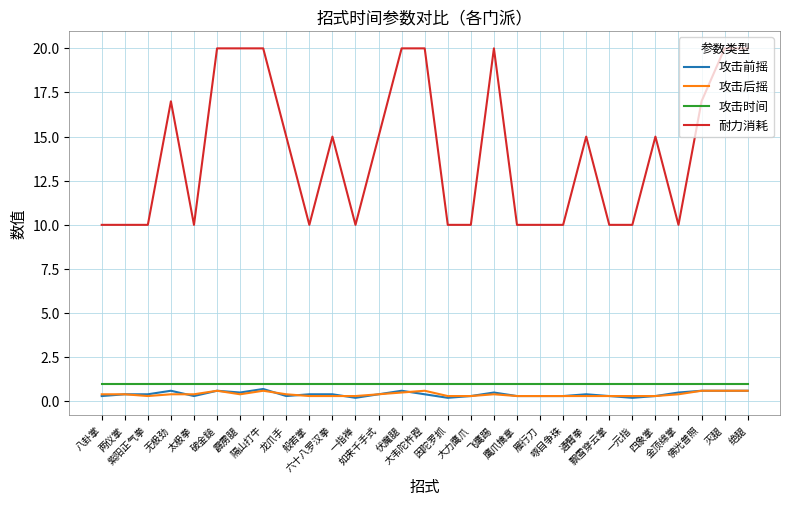

Reading left to right, transcribe all the data shown in this chart.

攻击前摇: 八卦掌=0.3	两仪掌=0.4	紫阳正气拳=0.4	无极劲=0.6	太极拳=0.3	破金鎚=0.6	霹雳腿=0.5	隔山打牛=0.7	龙爪手=0.3	般若掌=0.4	六十八罗汉拳=0.4	一指禅=0.2	如来千手式=0.4	伏魔腿=0.6	大韦陀杵蹬=0.4	因陀罗抓=0.2	大力鹰爪=0.3	飞鹰踢=0.5	鹰爪擒拿=0.3	雁行刀=0.3	啄目争珠=0.3	通臂拳=0.4	飘雪穿云掌=0.3	一元指=0.2	四象掌=0.3	金顶绵掌=0.5	佛光普照=0.6	灭腿=0.6	绝腿=0.6
攻击后摇: 八卦掌=0.4	两仪掌=0.4	紫阳正气拳=0.3	无极劲=0.4	太极拳=0.4	破金鎚=0.6	霹雳腿=0.4	隔山打牛=0.6	龙爪手=0.4	般若掌=0.3	六十八罗汉拳=0.3	一指禅=0.3	如来千手式=0.4	伏魔腿=0.5	大韦陀杵蹬=0.6	因陀罗抓=0.3	大力鹰爪=0.3	飞鹰踢=0.4	鹰爪擒拿=0.3	雁行刀=0.3	啄目争珠=0.3	通臂拳=0.3	飘雪穿云掌=0.3	一元指=0.3	四象掌=0.3	金顶绵掌=0.4	佛光普照=0.6	灭腿=0.6	绝腿=0.6
攻击时间: 八卦掌=1.0	两仪掌=1.0	紫阳正气拳=1.0	无极劲=1.0	太极拳=1.0	破金鎚=1.0	霹雳腿=1.0	隔山打牛=1.0	龙爪手=1.0	般若掌=1.0	六十八罗汉拳=1.0	一指禅=1.0	如来千手式=1.0	伏魔腿=1.0	大韦陀杵蹬=1.0	因陀罗抓=1.0	大力鹰爪=1.0	飞鹰踢=1.0	鹰爪擒拿=1.0	雁行刀=1.0	啄目争珠=1.0	通臂拳=1.0	飘雪穿云掌=1.0	一元指=1.0	四象掌=1.0	金顶绵掌=1.0	佛光普照=1.0	灭腿=1.0	绝腿=1.0
耐力消耗: 八卦掌=10.0	两仪掌=10.0	紫阳正气拳=10.0	无极劲=17.0	太极拳=10.0	破金鎚=20.0	霹雳腿=20.0	隔山打牛=20.0	龙爪手=15.0	般若掌=10.0	六十八罗汉拳=15.0	一指禅=10.0	如来千手式=15.0	伏魔腿=20.0	大韦陀杵蹬=20.0	因陀罗抓=10.0	大力鹰爪=10.0	飞鹰踢=20.0	鹰爪擒拿=10.0	雁行刀=10.0	啄目争珠=10.0	通臂拳=15.0	飘雪穿云掌=10.0	一元指=10.0	四象掌=15.0	金顶绵掌=10.0	佛光普照=17.0	灭腿=20.0	绝腿=20.0